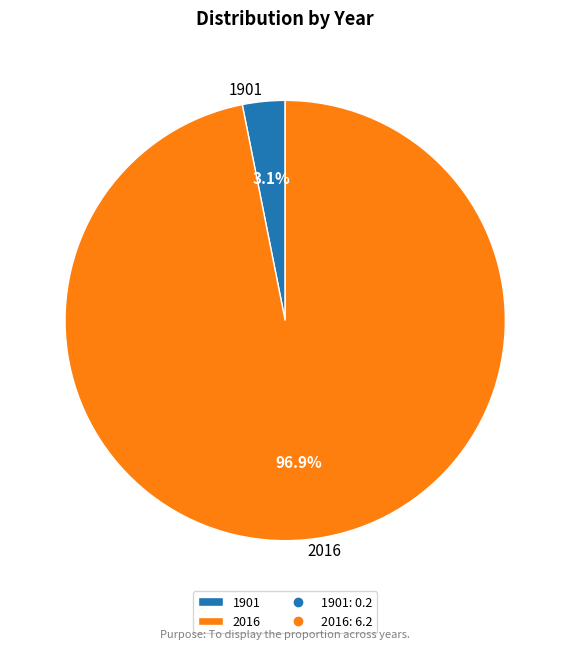

Rank the categories by value from lowest to highest.

1901, 2016